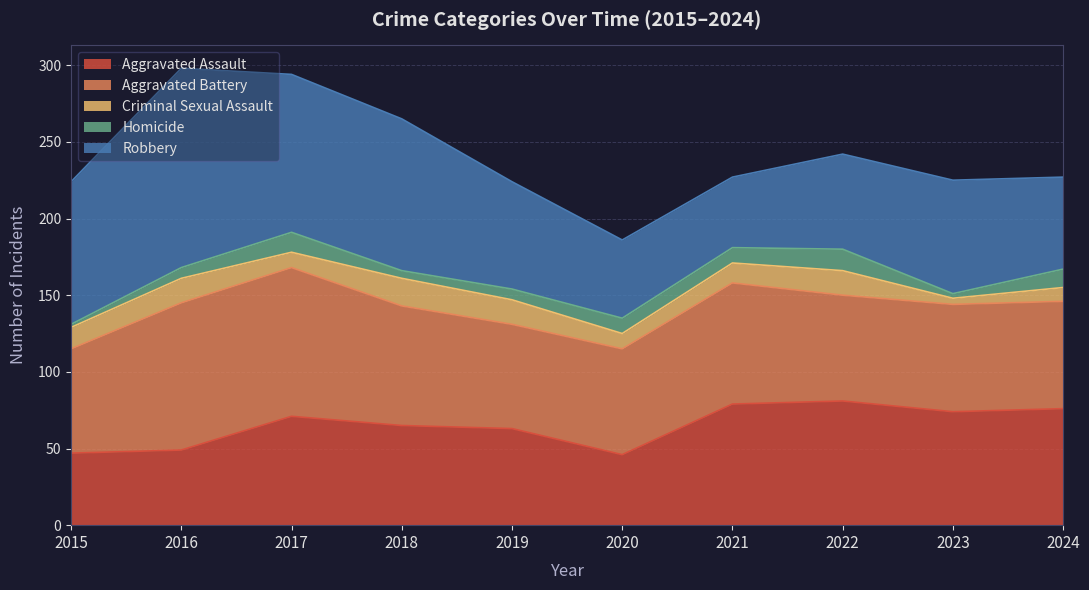

True or false: Aggravated Assault and Robbery intersect in this chart.

True